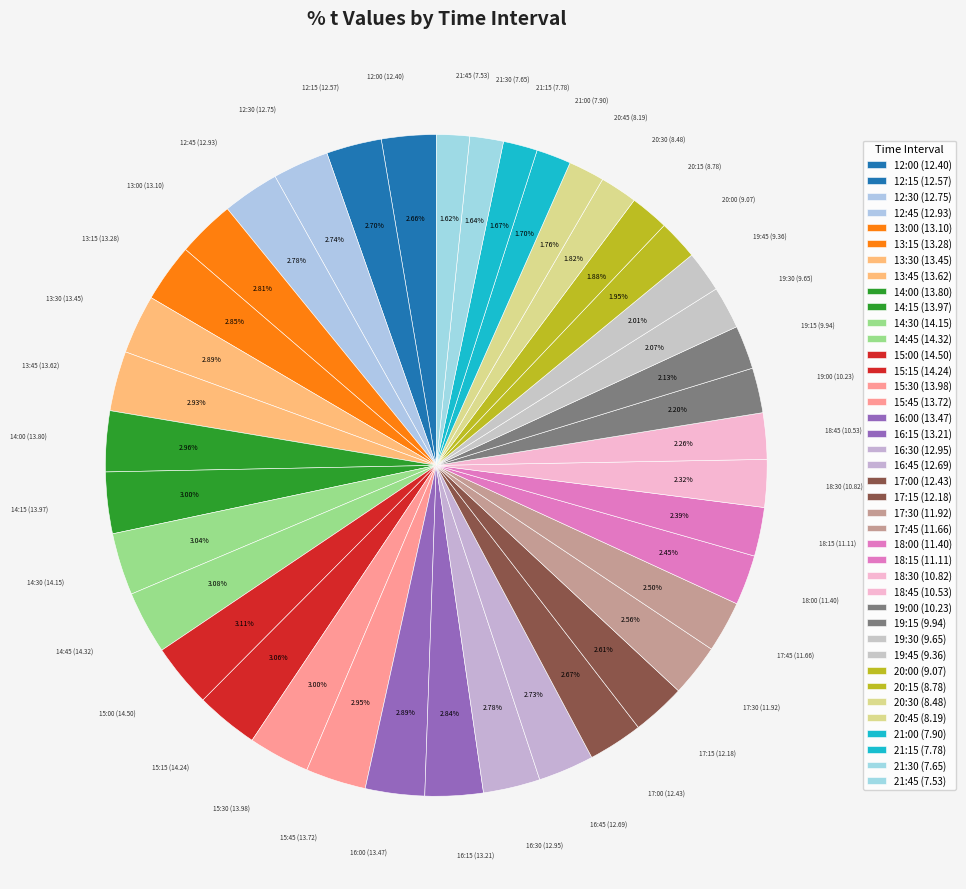

Rank the categories by value from highest to lowest.

15:00, 14:45, 15:15, 14:30, 15:30, 14:15, 14:00, 15:45, 13:45, 16:00, 13:30, 13:15, 16:15, 13:00, 16:30, 12:45, 12:30, 16:45, 12:15, 17:00, 12:00, 17:15, 17:30, 17:45, 18:00, 18:15, 18:30, 18:45, 19:00, 19:15, 19:30, 19:45, 20:00, 20:15, 20:30, 20:45, 21:00, 21:15, 21:30, 21:45